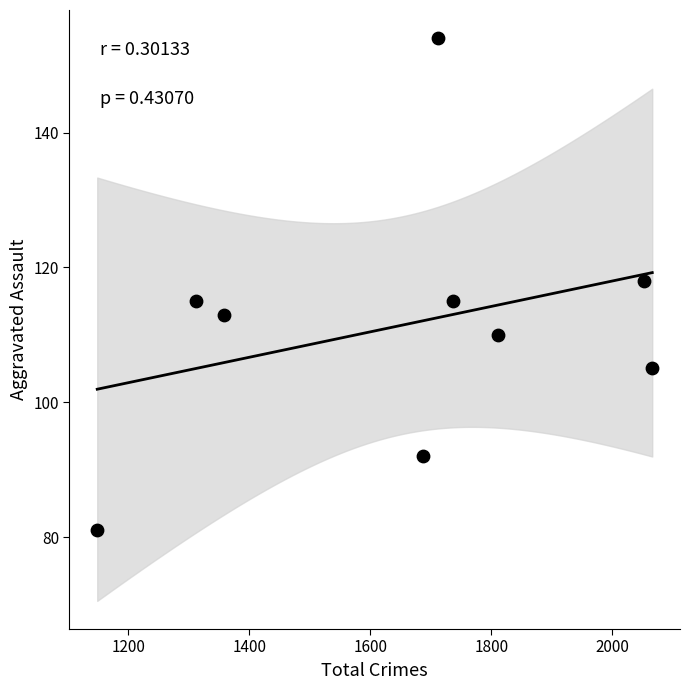

What is the average X value?

1654